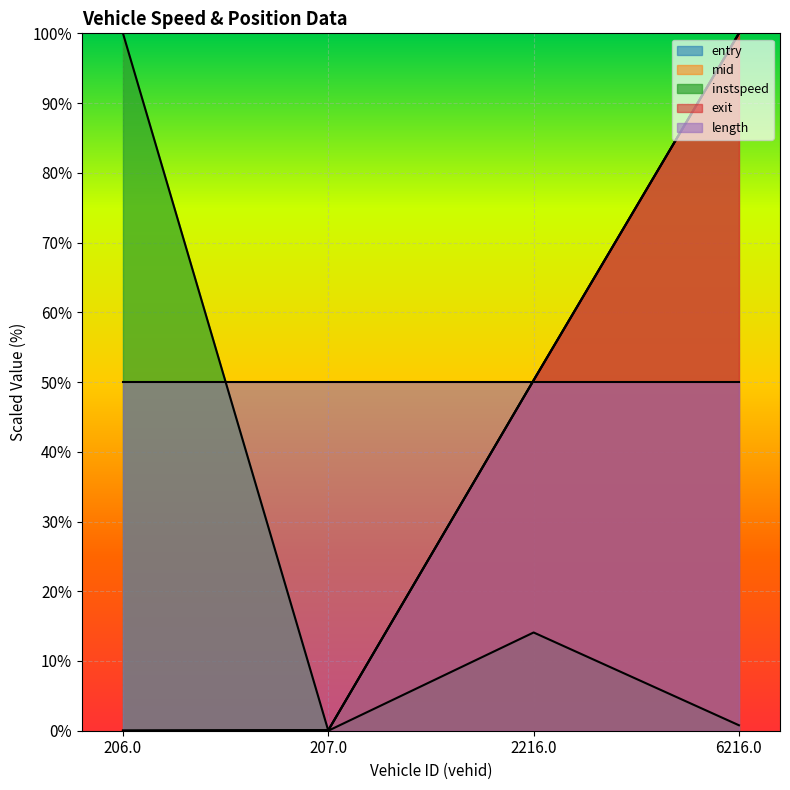

Between 207.0 and 2216.0, which series saw the biggest shift?

entry